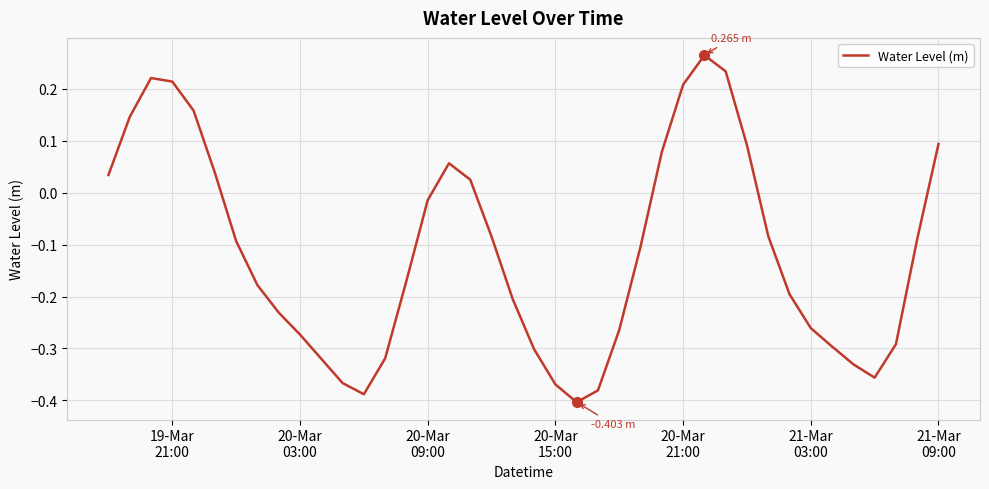

Reading right to left, list all the values displayed in this chart.

0.1	-0.1	-0.3	-0.4	-0.3	-0.3	-0.3	-0.2	-0.1	0.1	0.2	0.3	0.2	0.1	-0.1	-0.3	-0.4	-0.4	-0.4	-0.3	-0.2	-0.1	0.0	0.1	-0.0	-0.2	-0.3	-0.4	-0.4	-0.3	-0.3	-0.2	-0.2	-0.1	0.0	0.2	0.2	0.2	0.1	0.0